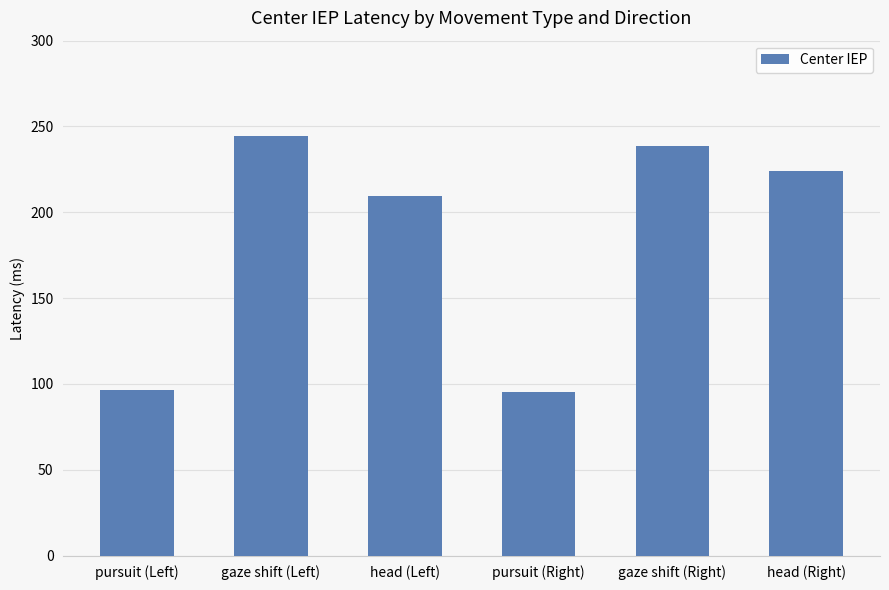

How many values exceed 224?

3